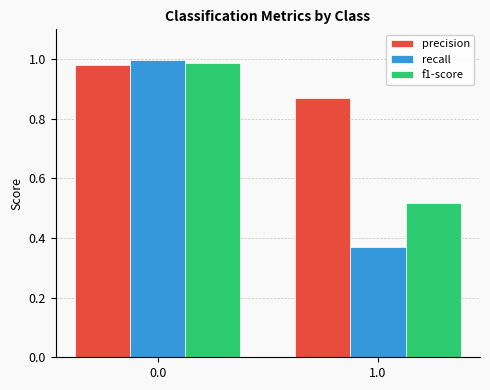

What position from the left is 0.0?

1